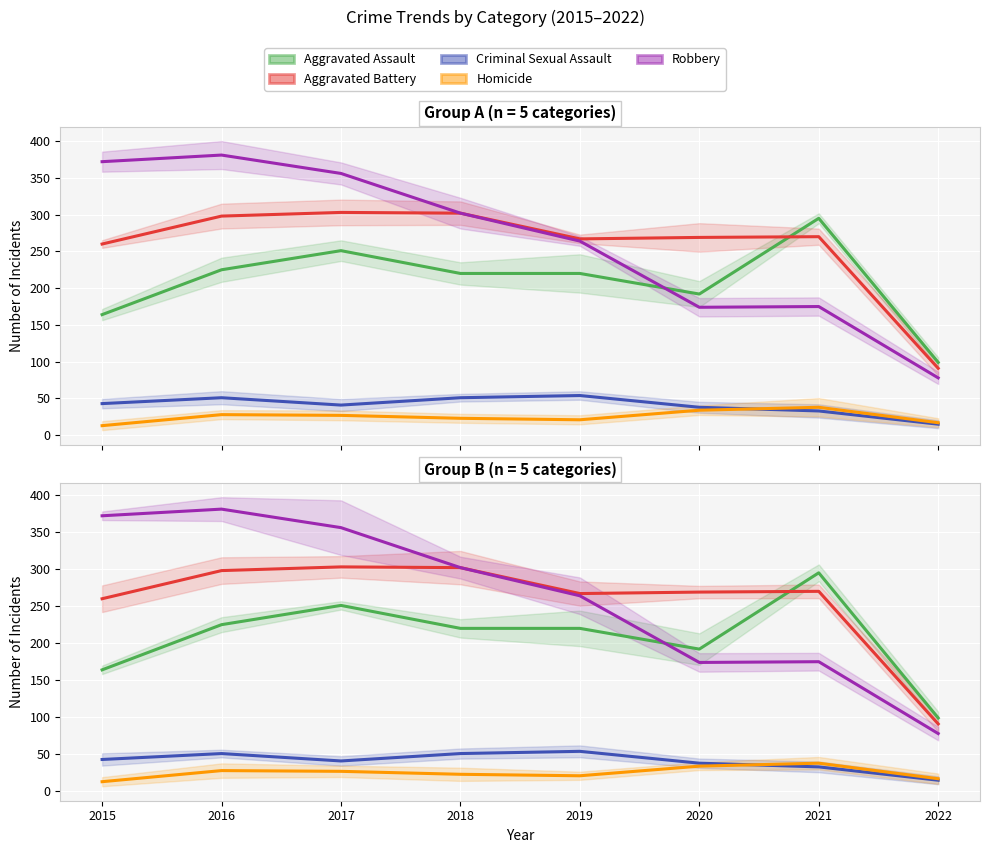

At 2020, list the series in order from largest to smallest.

Aggravated Battery, Aggravated Assault, Robbery, Criminal Sexual Assault, Homicide